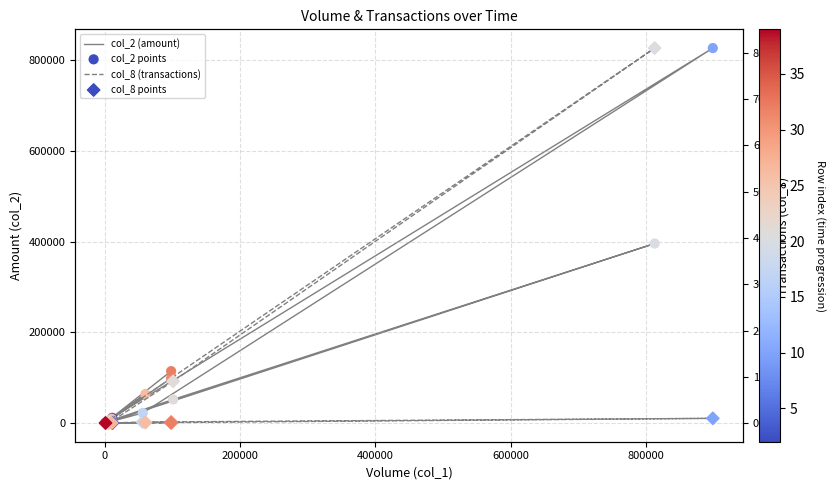

Which series has the widest spread of Y values?

col_2 (amount)